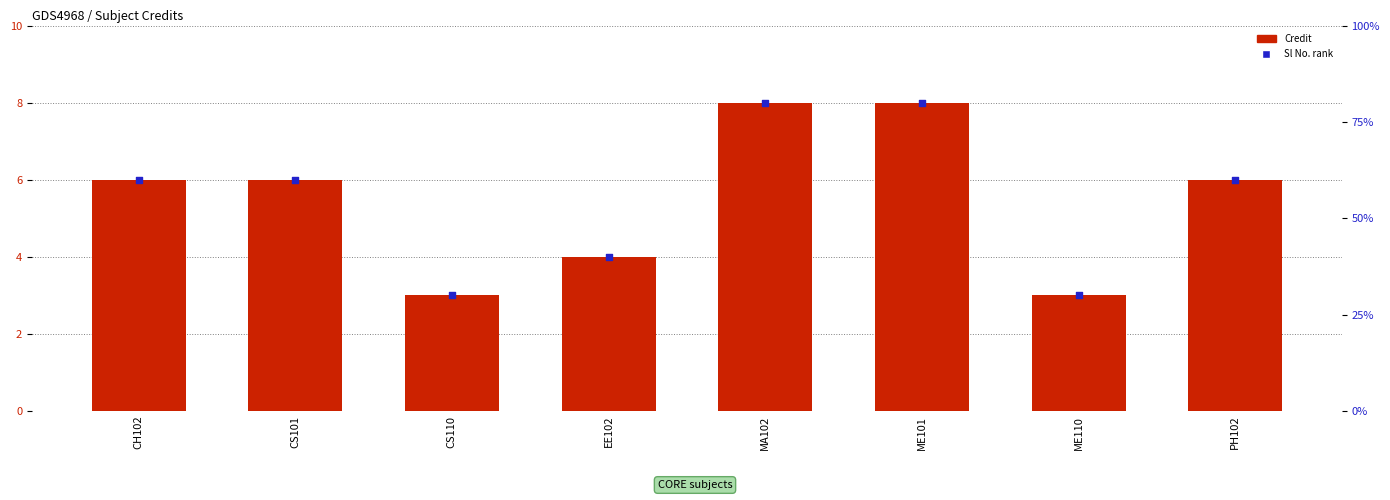

Which series has the largest total across all categories?

Credit